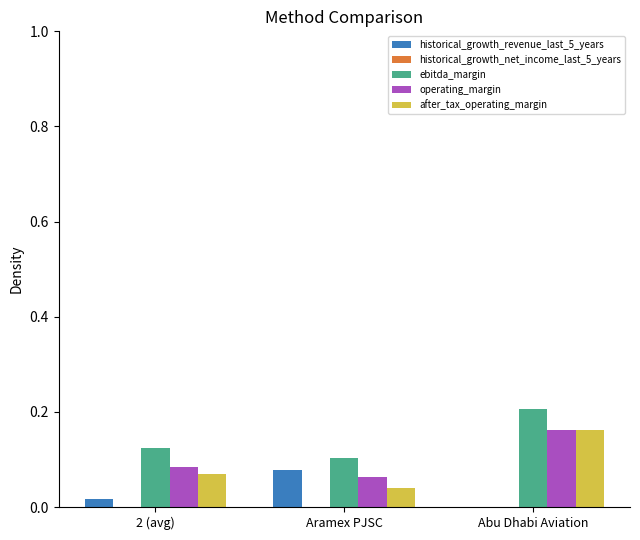

Between 2 (avg) and Abu Dhabi Aviation, which series saw the biggest shift?

after_tax_operating_margin